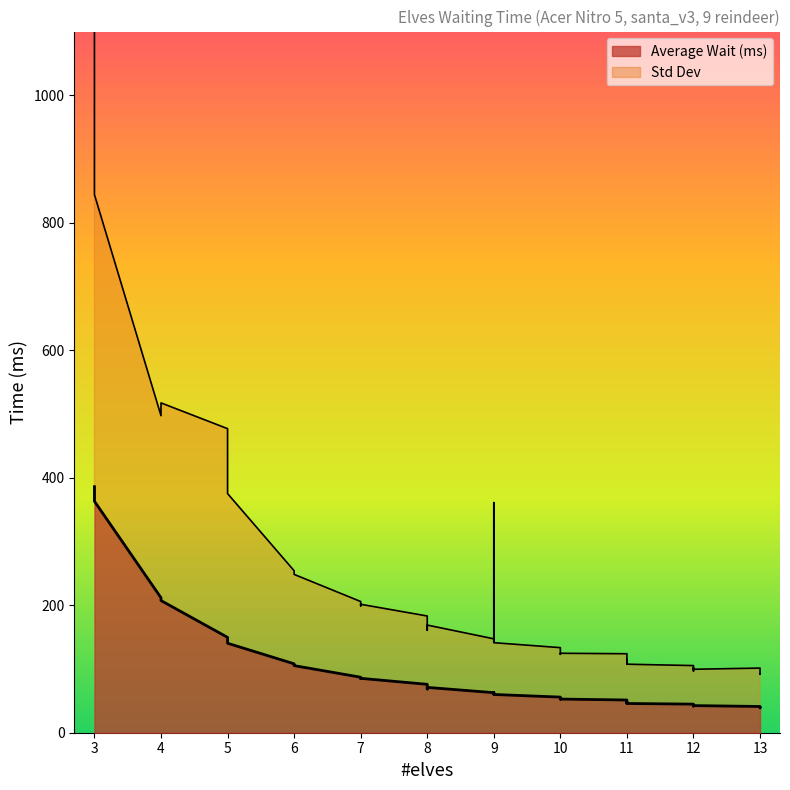

Reading left to right, transcribe all the data shown in this chart.

Average Wait (ms): 386.0	363.1	211.7	207.3	149.6	140.4	108.1	106.3	105.3	87.1	85.0	85.3	75.9	68.5	71.1	62.8	60.8	63.0	60.0	55.9	53.3	52.7	52.8	51.3	46.8	48.2	45.9	44.8	41.8	42.9	43.4	42.6	41.2	39.5	39.0	39.0	39.0
Std Dev: 1412.8	844.2	497.4	517.4	477.0	375.2	254.1	252.4	248.4	205.8	199.0	201.5	183.1	160.8	168.9	147.3	141.9	361.0	141.2	133.5	126.4	123.1	124.6	123.9	108.3	114.6	107.5	105.3	96.9	101.8	102.0	99.6	101.4	95.3	92.3	91.8	92.5